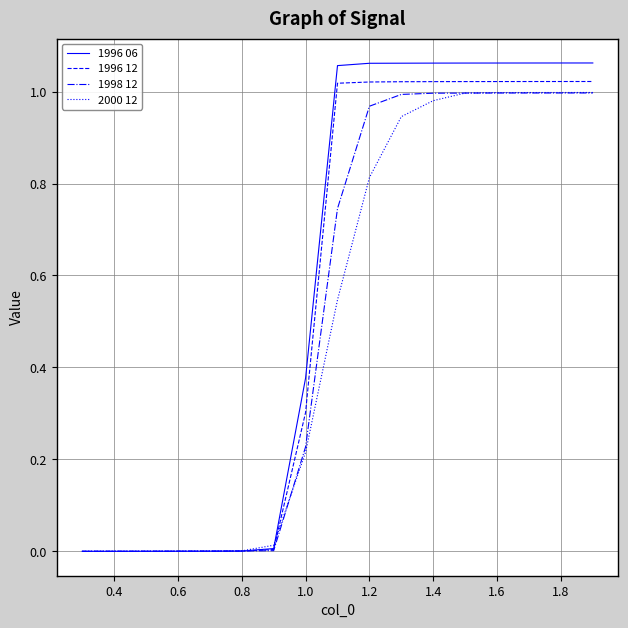

Which series has the largest total across all categories?

1996 06